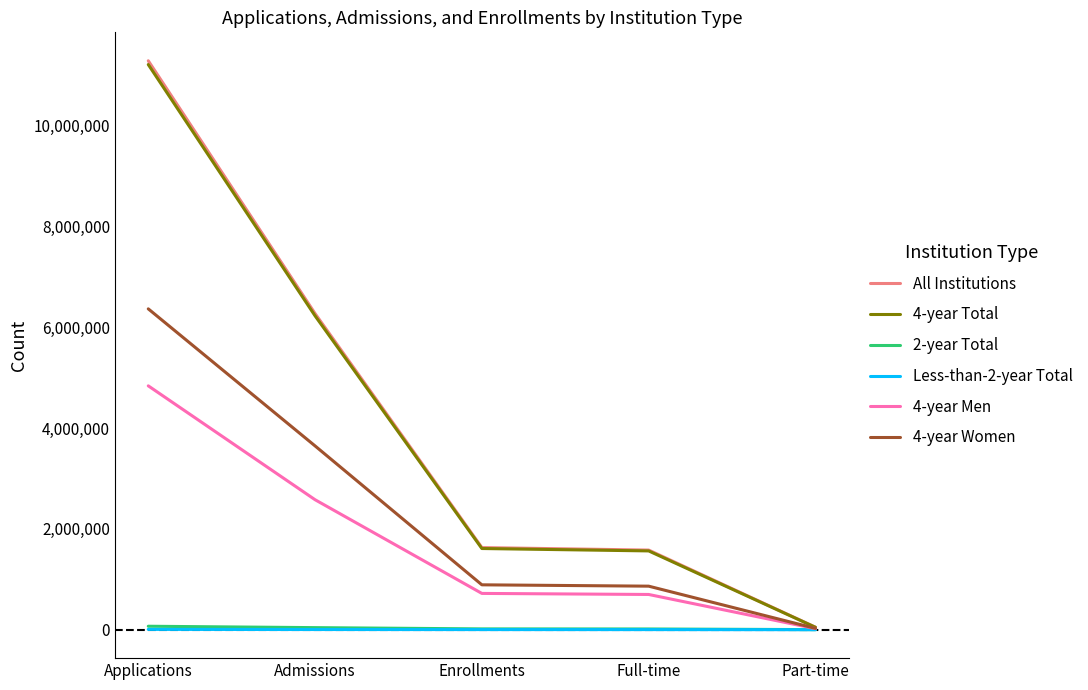

What is the sum of all 4-year Total values?

20655560